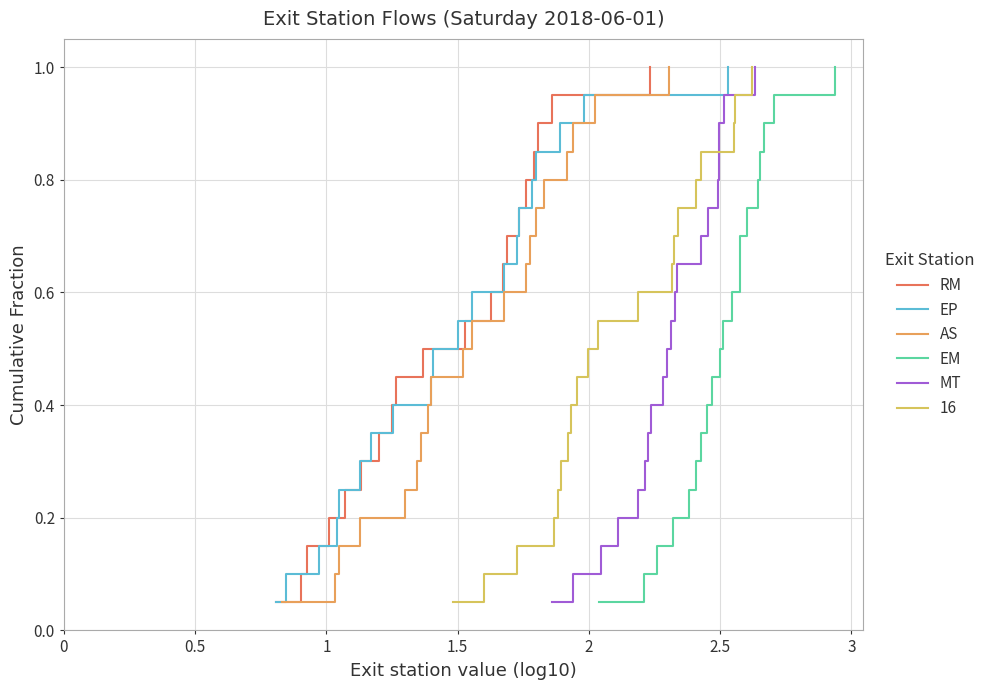

Is this an area chart (filled region under the line)?

No